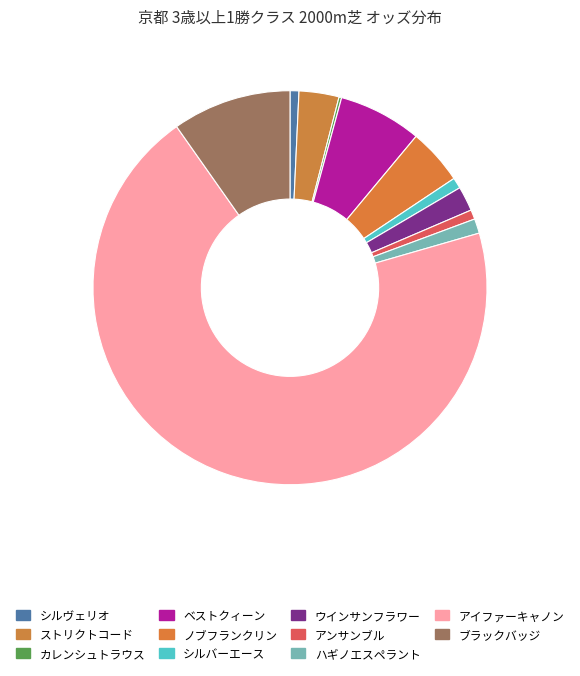

Is it true that ノブフランクリン is 5% of the pie?

True